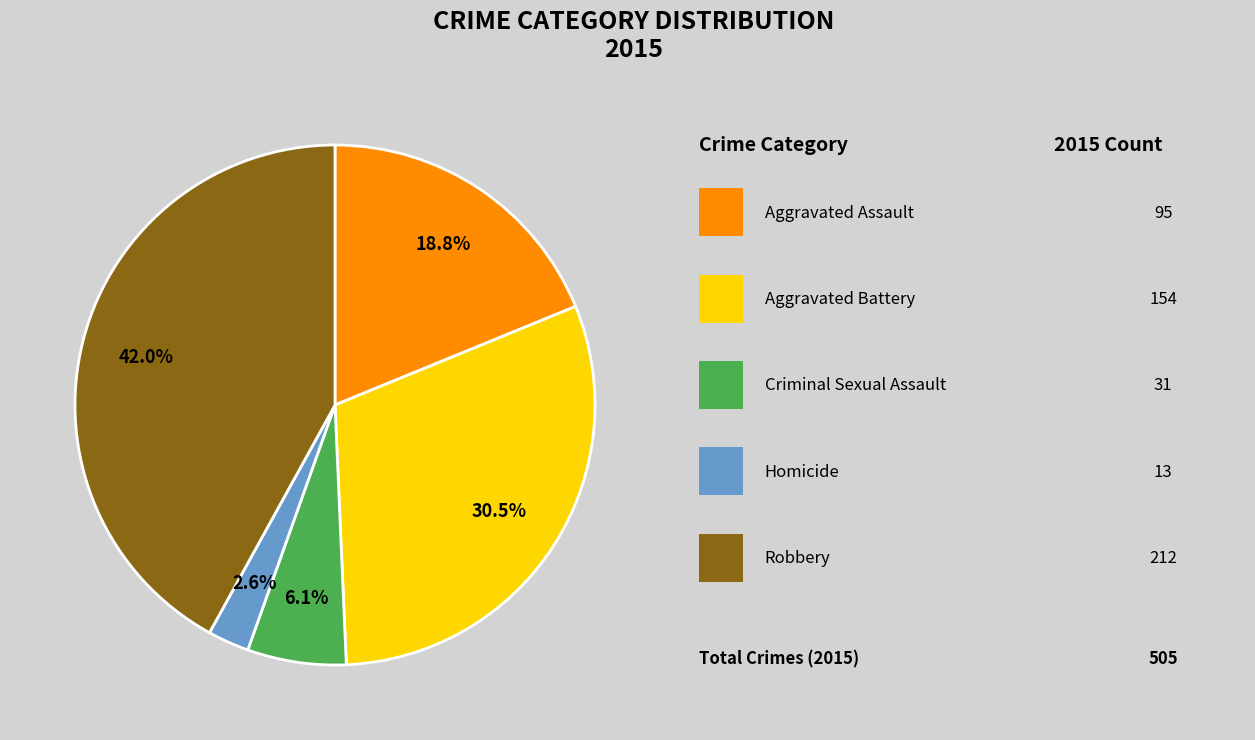

To the nearest percent, what is the difference between the largest and smallest slice percentages?

39%